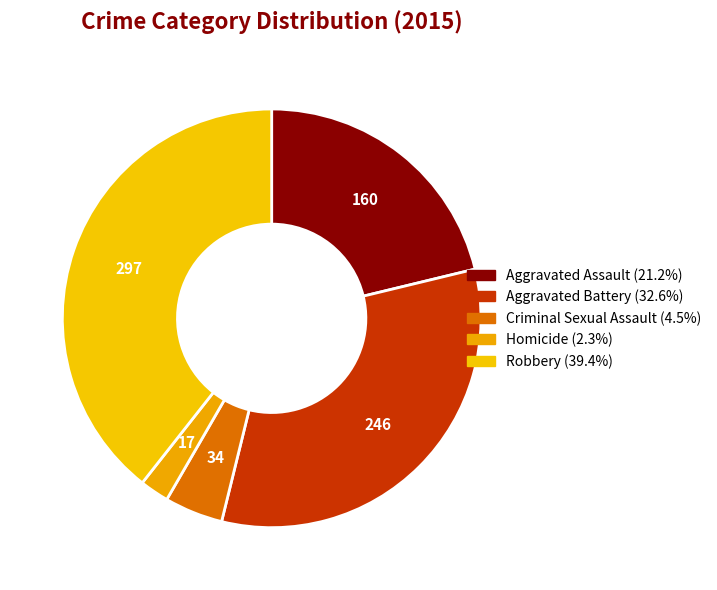

To the nearest percent, what portion does Aggravated Assault represent?

21%